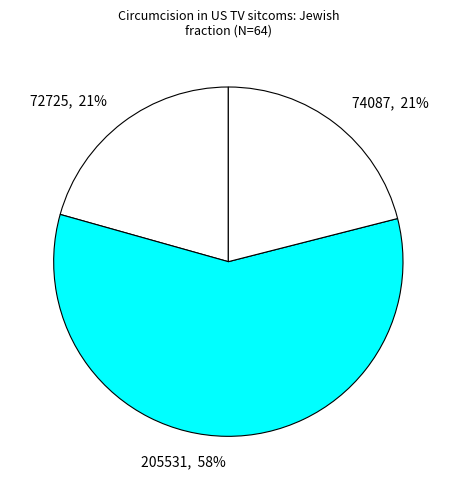

How many segments does this pie chart have?

3